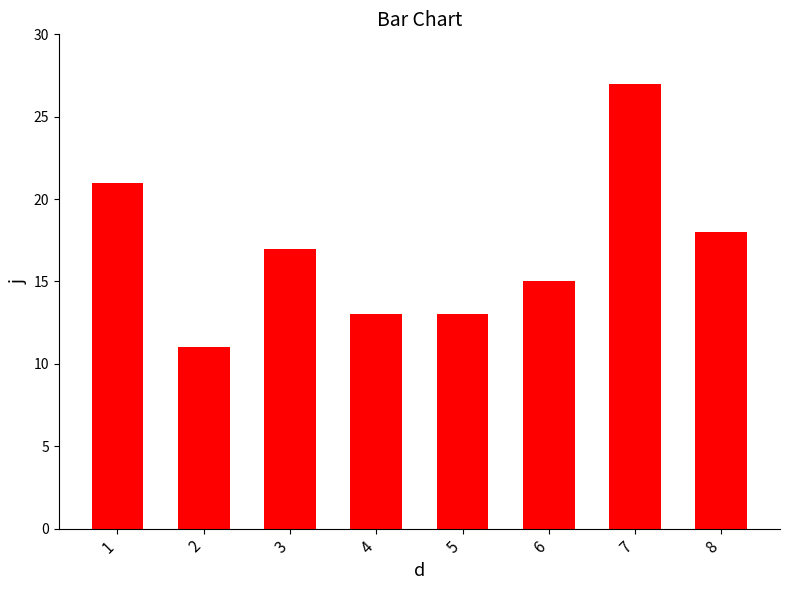

Between 6 and 4, which is larger?

6